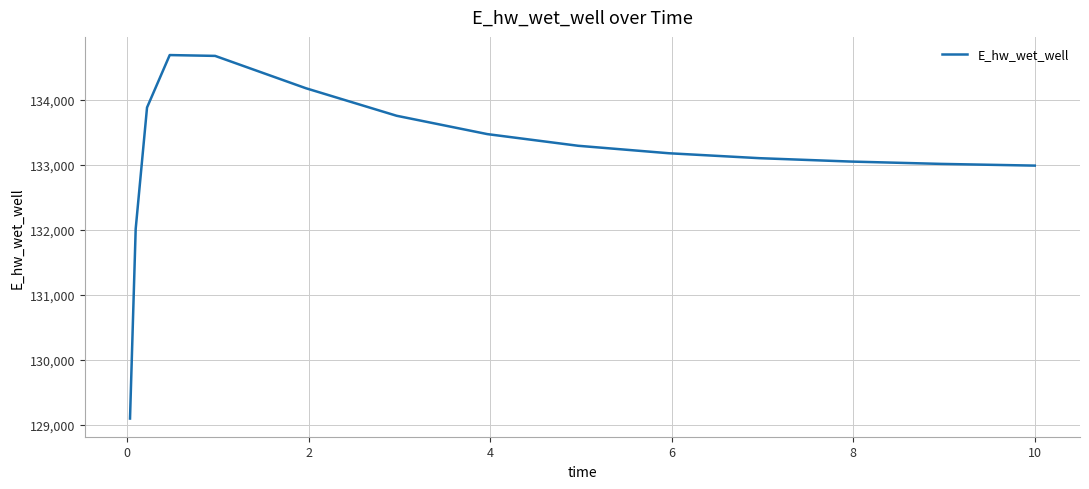

What is the greatest value displayed?

134686.6